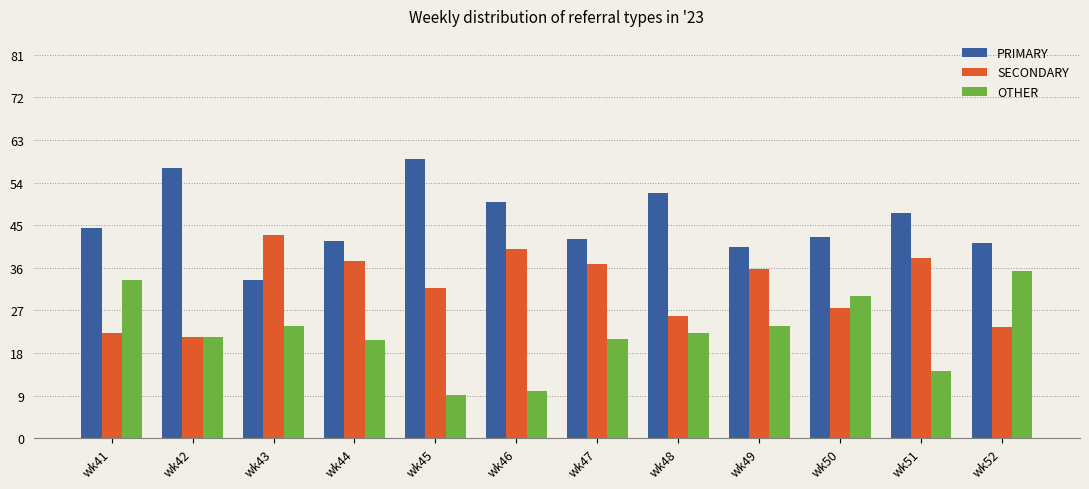

The value of SECONDARY at wk51 is 38.1. True or false?

True